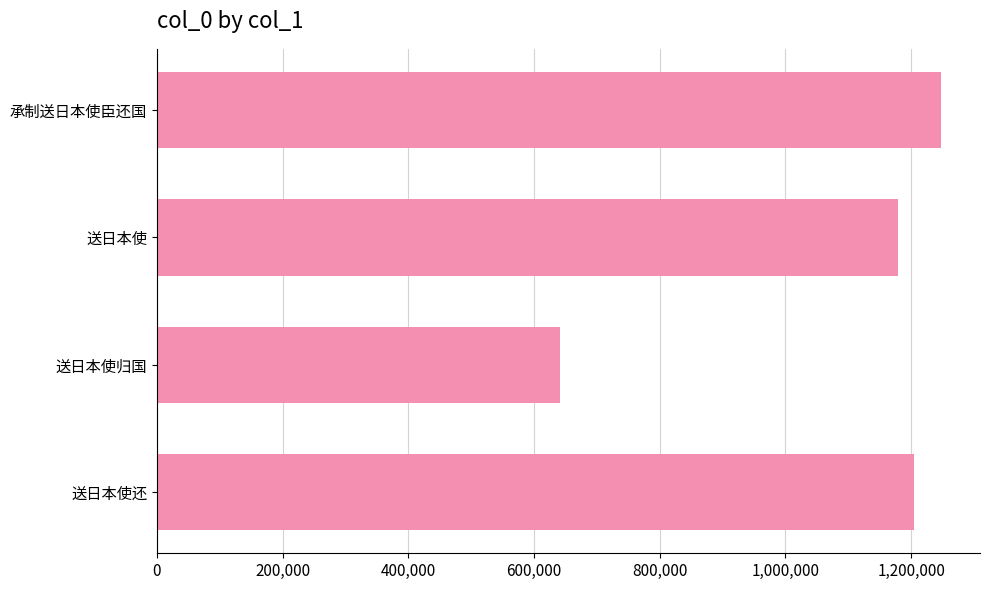

Is it true that the value at 送日本使 is 1178941?

True